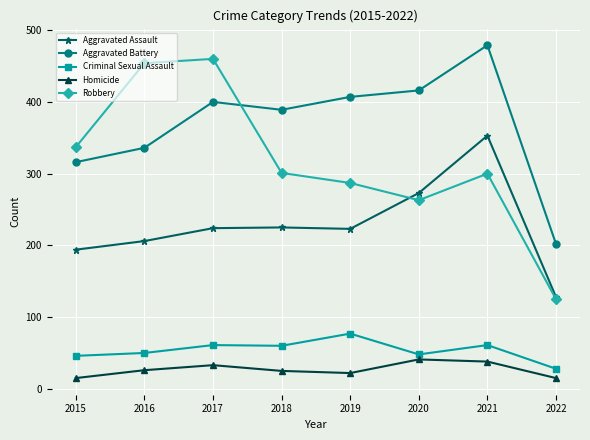

The Robbery series shows 41 at 2022. True or false?

False